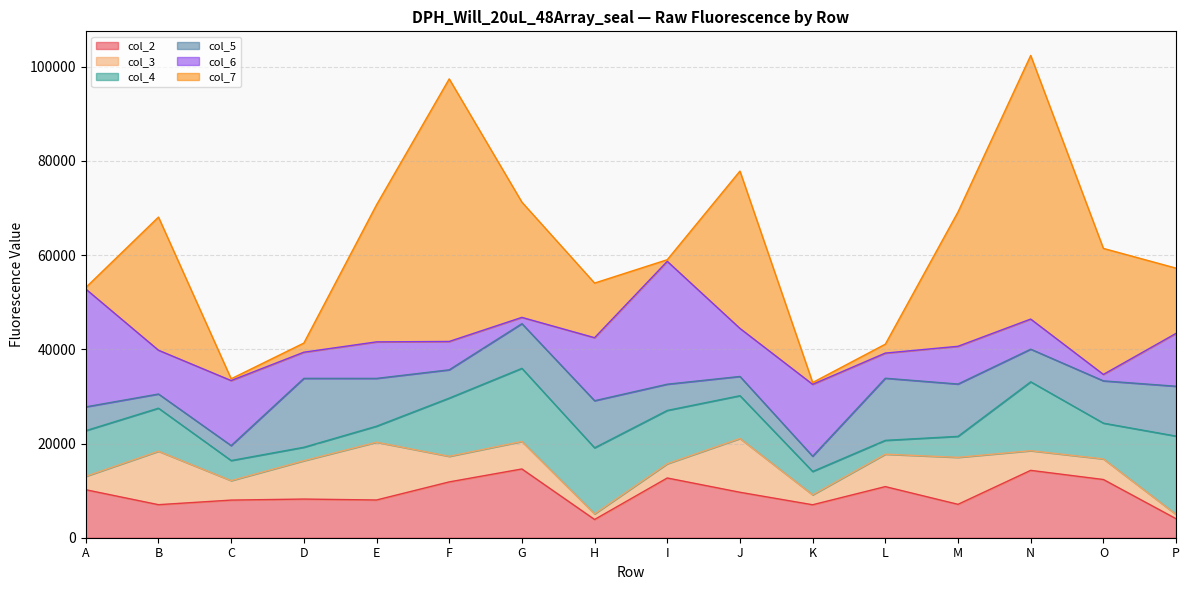

At which category does col_5 reach its first local valley?

B